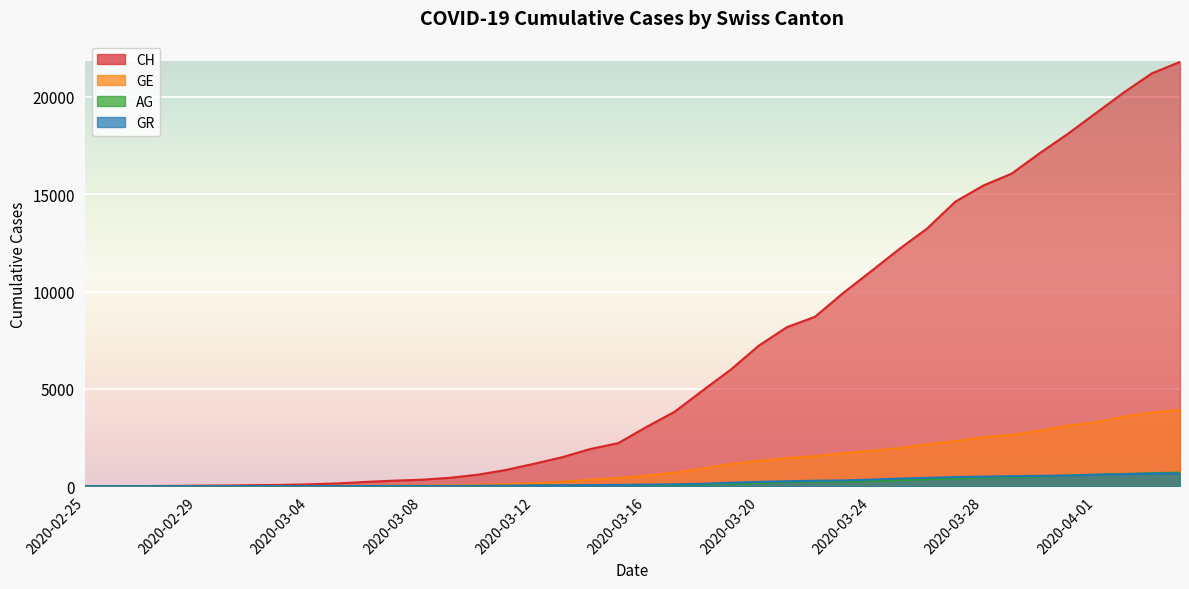

What is the label of the 20th point from the right?

2020-03-16